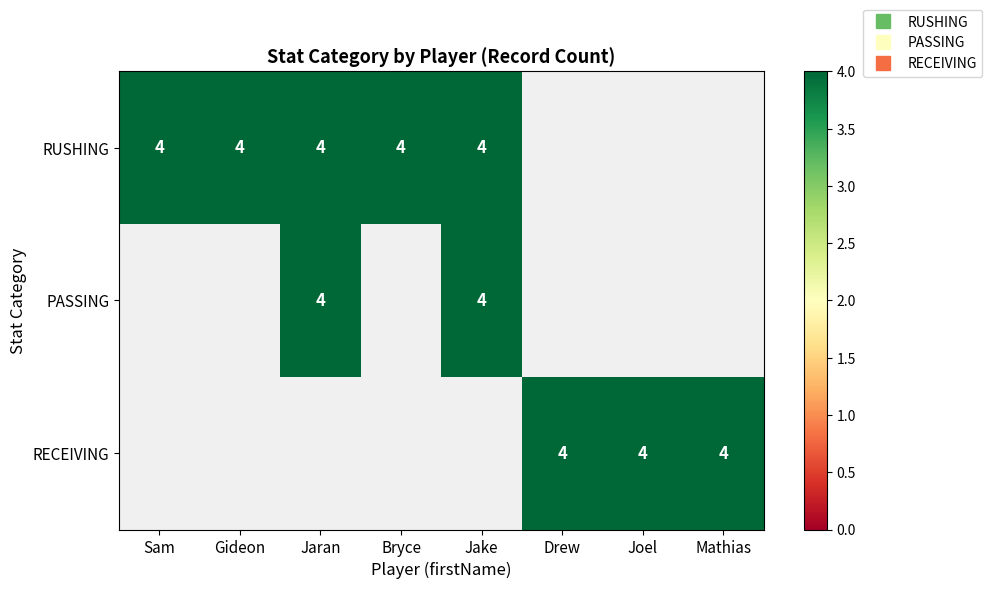

At Drew, list the series in order from smallest to largest.

RUSHING, PASSING, RECEIVING